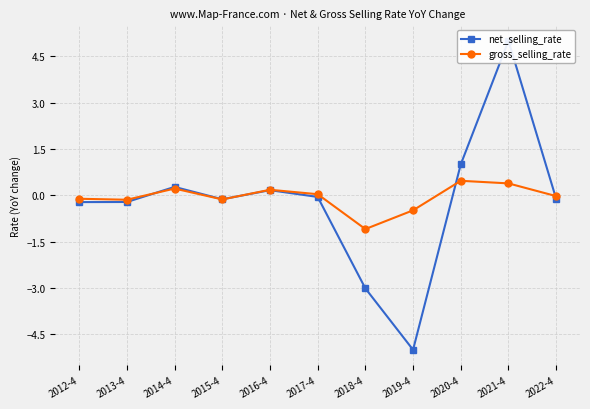

Rank the series by their average value, from lowest to highest.

net_selling_rate, gross_selling_rate